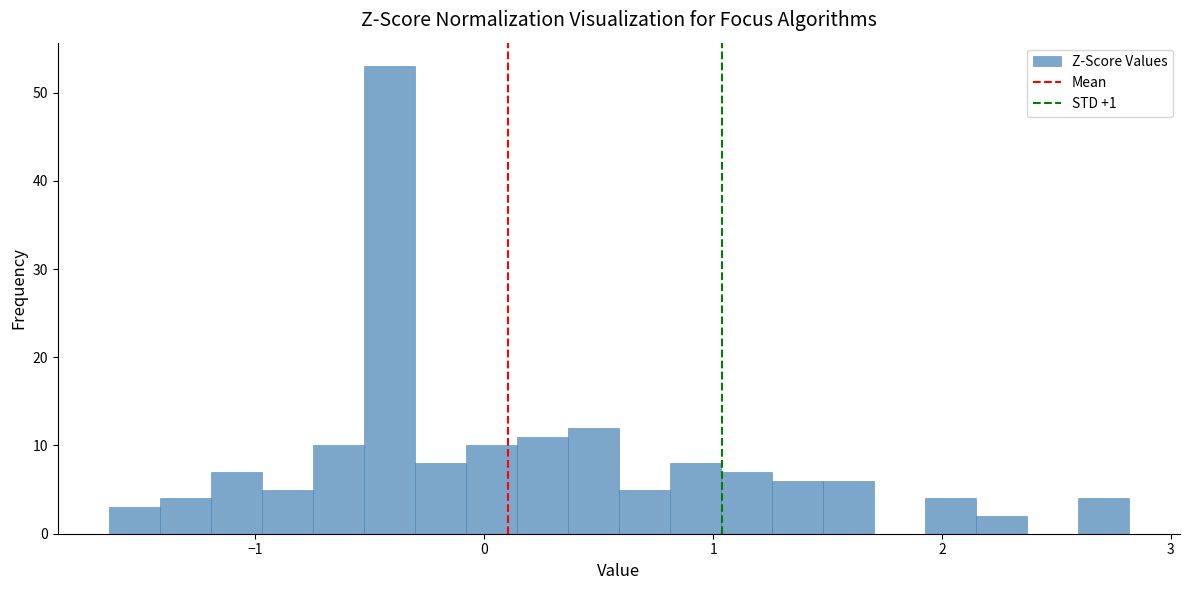

Read against the x-axis, roughly where is the centre of the tallest bar?

-0.4